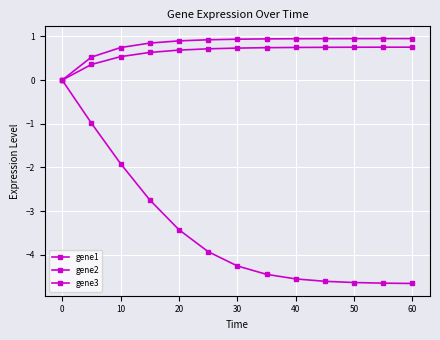

Count the number of categories in the chart.

13